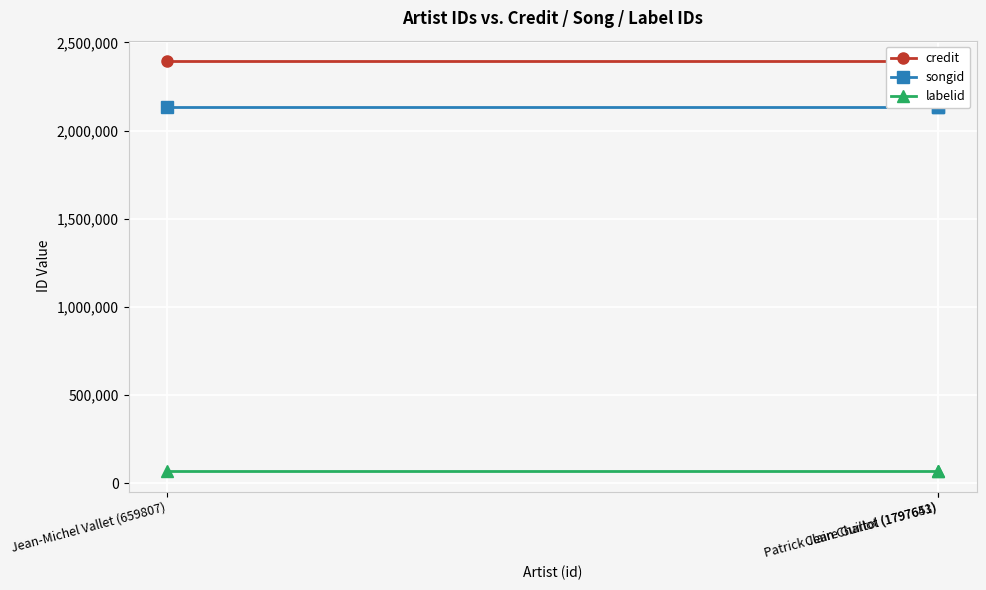

What is the total value across all series at Claire Guillot (1797643)?

4597451